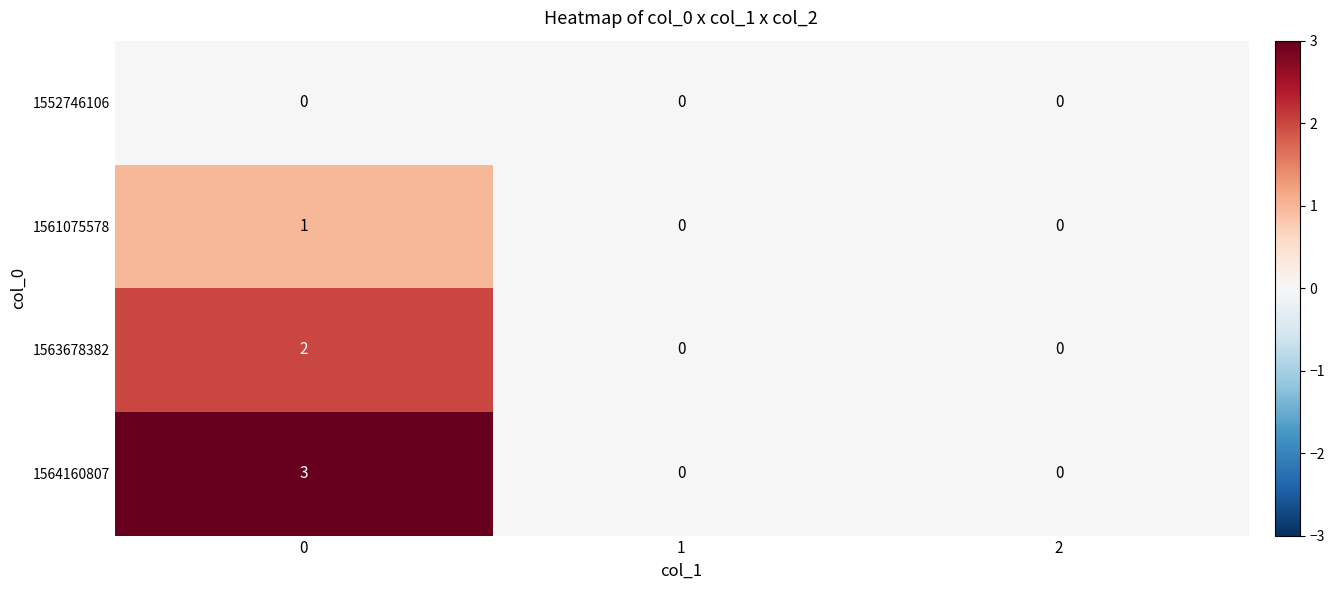

Reading left to right, list all the values displayed in this chart.

1552746106: 0=0	1=0	2=0
1561075578: 0=1	1=0	2=0
1563678382: 0=2	1=0	2=0
1564160807: 0=3	1=0	2=0